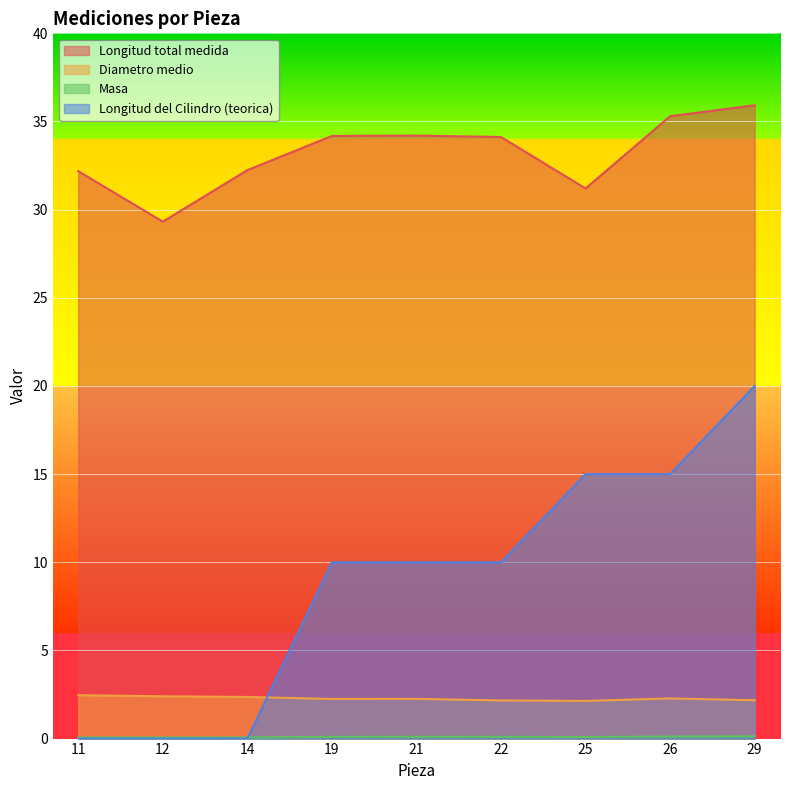

True or false: Diametro medio and Masa intersect in this chart.

False